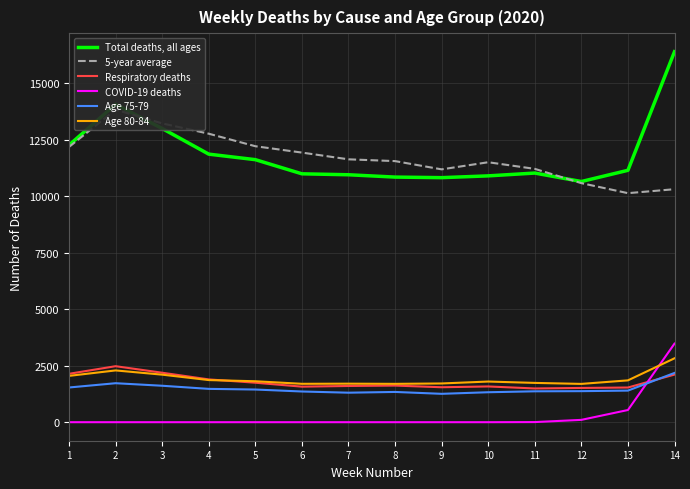

Which series has the largest total across all categories?

Total deaths, all ages